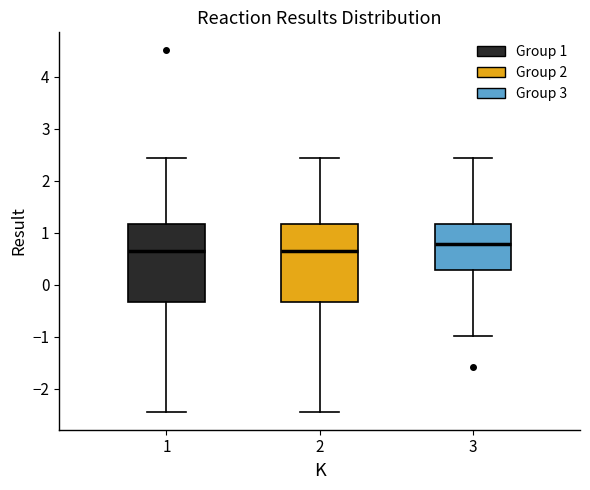

Reading left to right, read every box against the y-axis: the position of its median line, the range the box covers, and the ends of its whiskers. The values are not printed on the chart, so give them approximately, as read against the axis.

1: median 0.7, box -0.3 to 1.2, whiskers -2.4 to 2.4
2: median 0.7, box -0.3 to 1.2, whiskers -2.4 to 2.4
3: median 0.8, box 0.3 to 1.2, whiskers -1.0 to 2.4